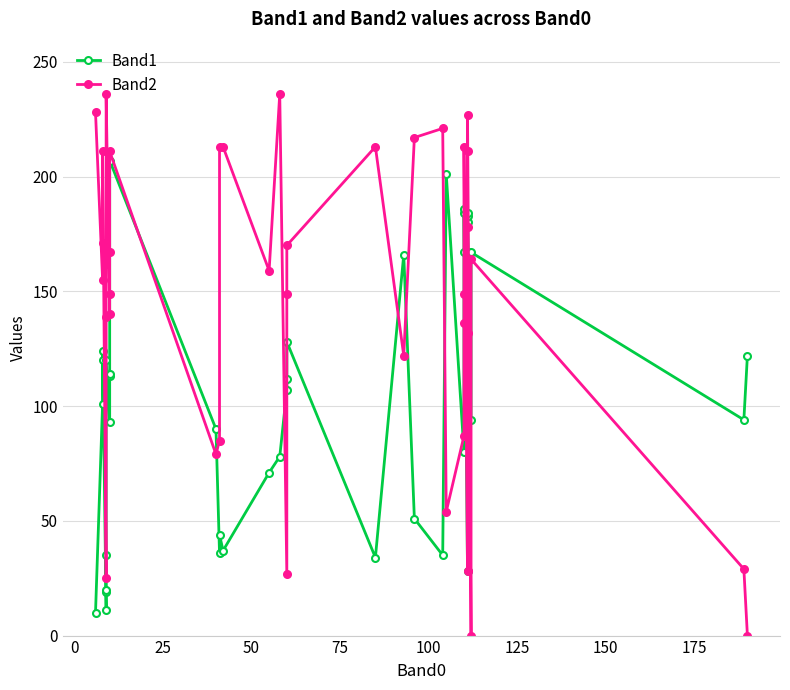

Reading left to right, list all the values displayed in this chart.

Band1: 10	101	120	124	11	19	20	35	120	93	113	114	207	90	36	44	37	71	78	107	112	128	34	166	51	35	201	80	167	184	186	28	167	180	183	184	94	167	94	122
Band2: 228	155	171	211	25	139	162	167	236	140	149	167	211	79	85	213	213	159	236	27	149	170	213	122	217	221	54	87	136	149	213	28	132	178	211	227	0	164	29	0